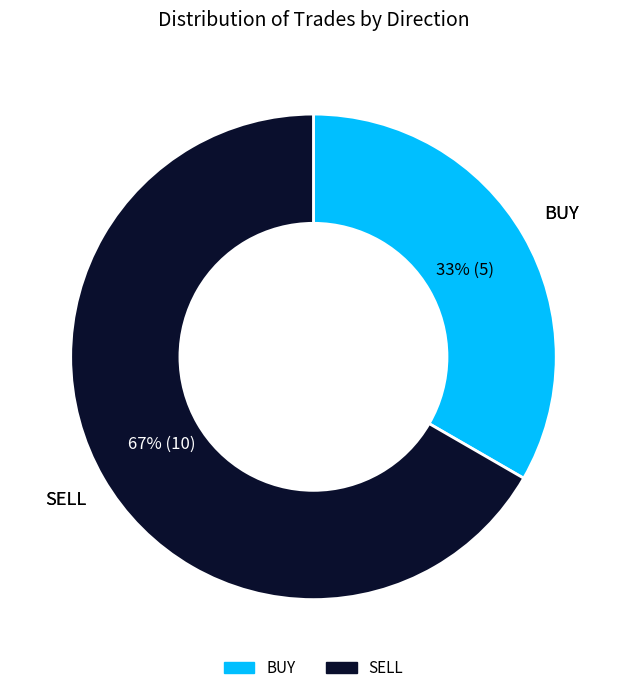

To the nearest percent, what percentage of the pie is BUY?

33%